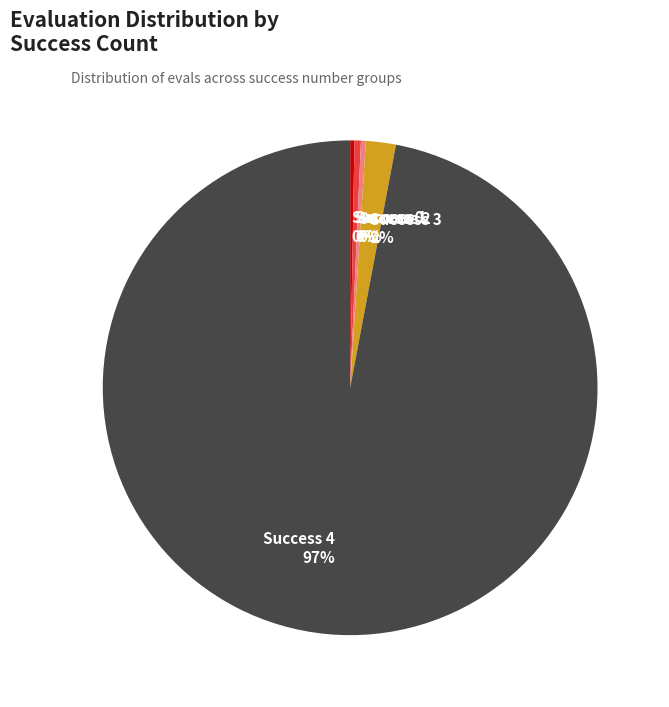

To the nearest percent, what percentage of the pie is Success 3?

2%